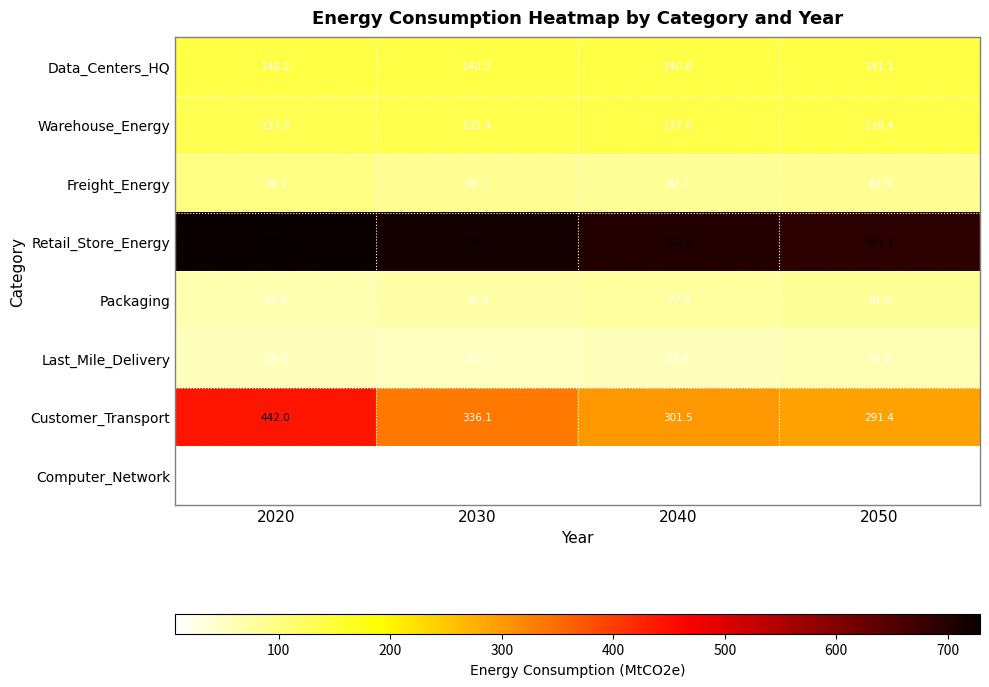

What is the difference between the highest and lowest values at 2050?

681.4